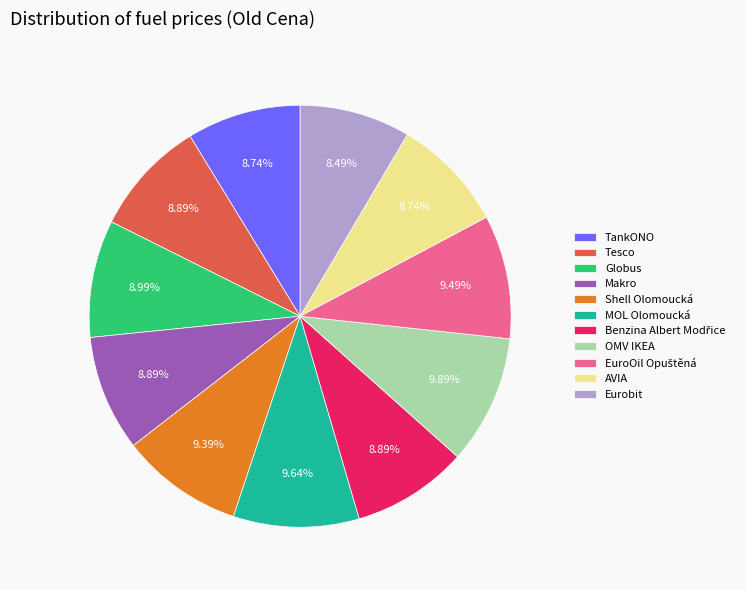

How many segments does this pie chart have?

11